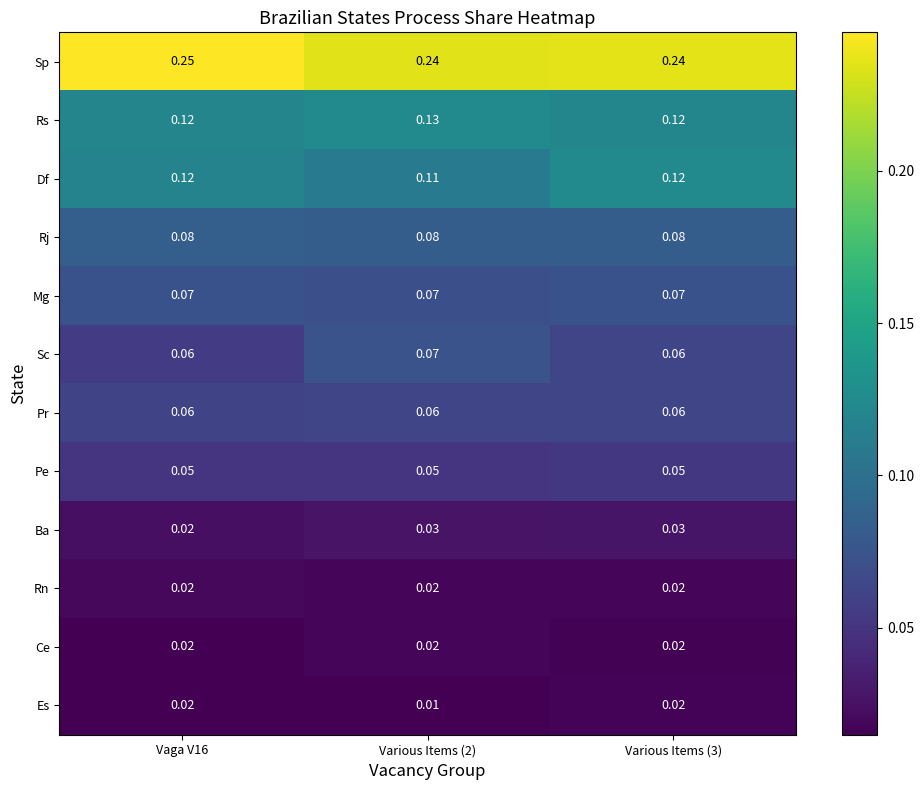

Which series has the largest total across all categories?

Sp